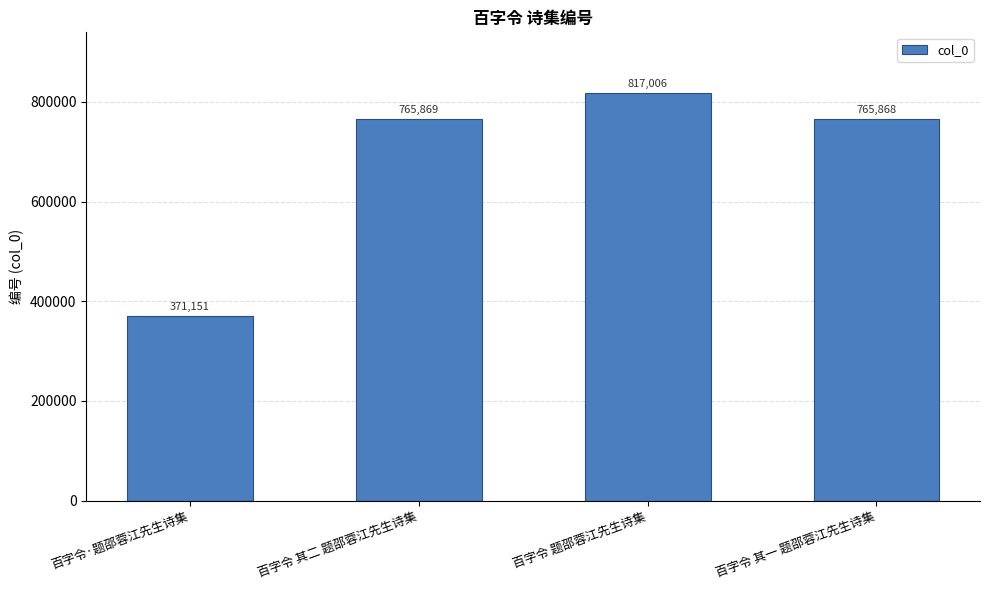

What is the smallest value displayed?

371151